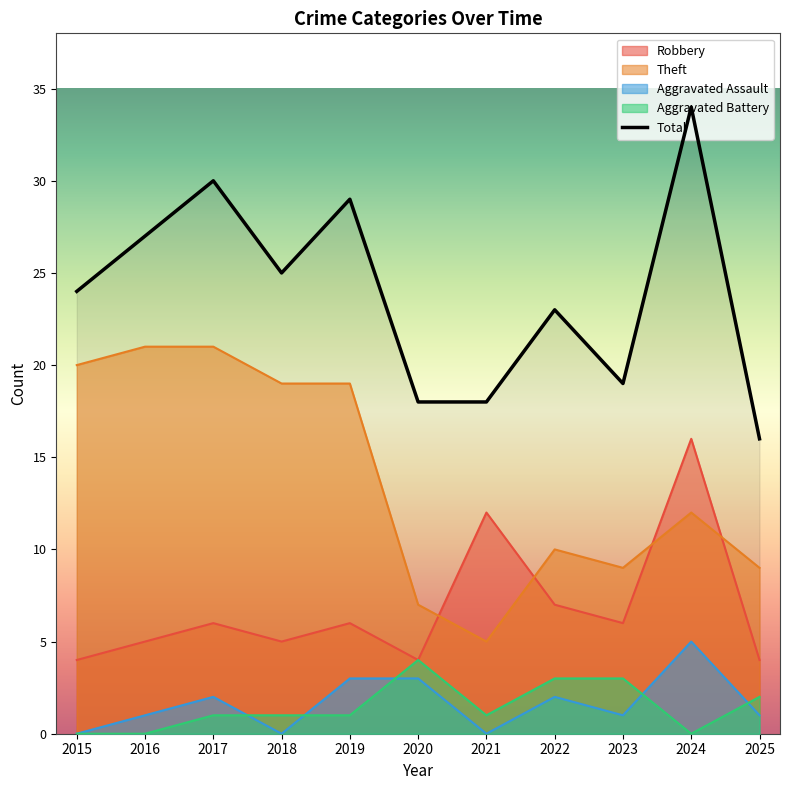

Does the chart have visible grid lines?

No